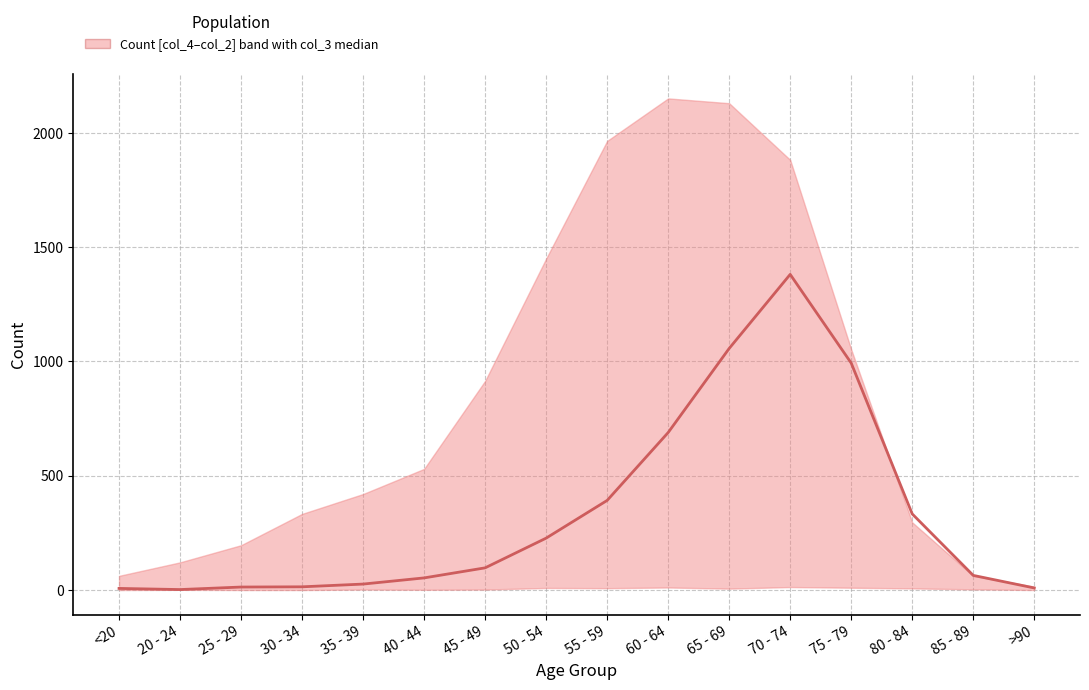

Reading left to right, extract all data points from this chart.

<20=7	20 - 24=2	25 - 29=13	30 - 34=14	35 - 39=26	40 - 44=53	45 - 49=97	50 - 54=227	55 - 59=392	60 - 64=689	65 - 69=1057	70 - 74=1381	75 - 79=993	80 - 84=333	85 - 89=64	>90=9